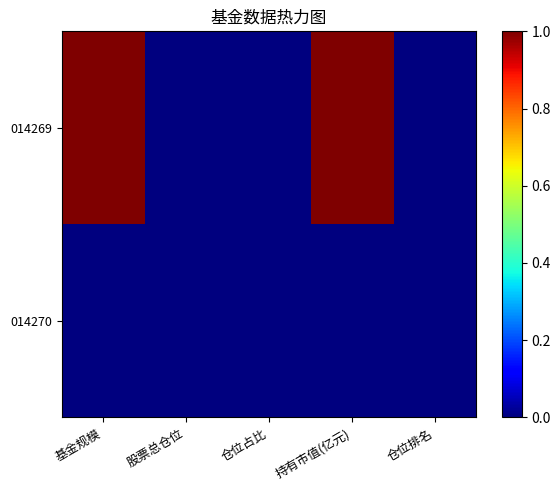

At which category does the chart reach its minimum across all series?

股票总仓位